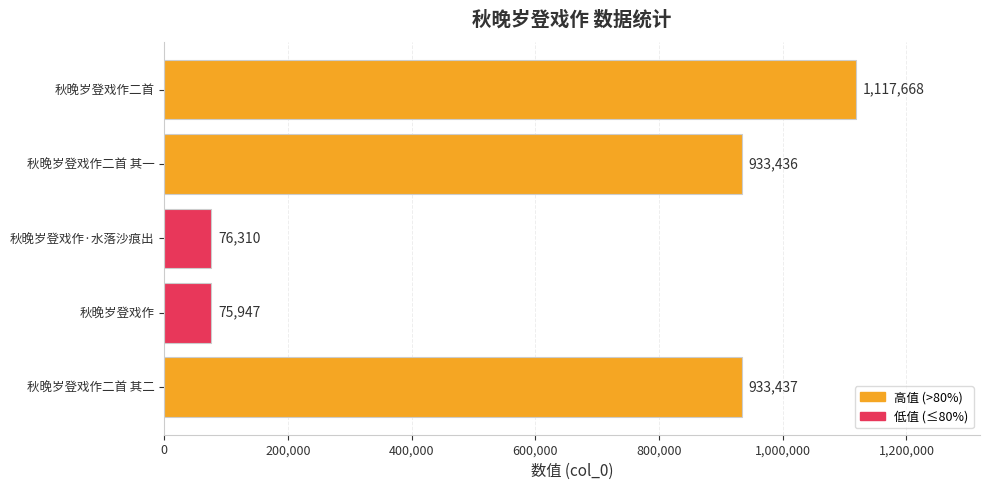

List the labels in order of value, smallest first.

秋晚岁登戏作, 秋晚岁登戏作·水落沙痕出, 秋晚岁登戏作二首 其一, 秋晚岁登戏作二首 其二, 秋晚岁登戏作二首